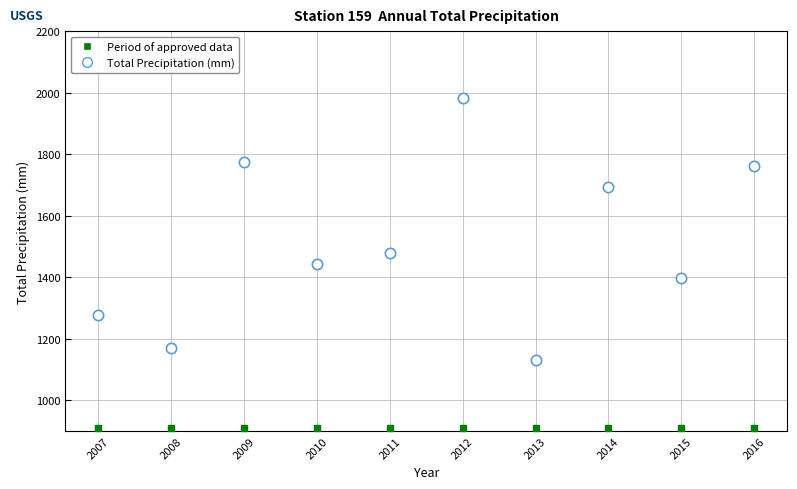

What Y value in the scatter plot is closest to 1556?

1478.6